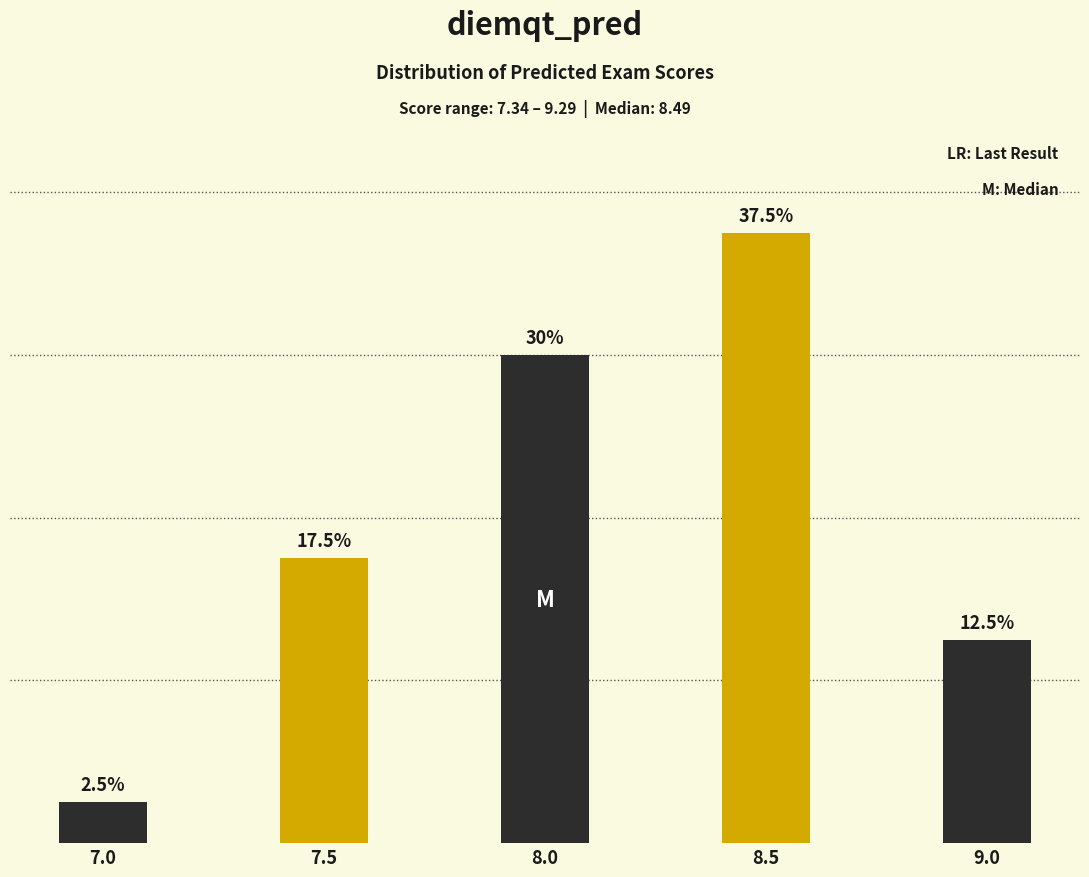

List the labels in order of value, smallest first.

7.0, 9.0, 7.5, 8.0, 8.5